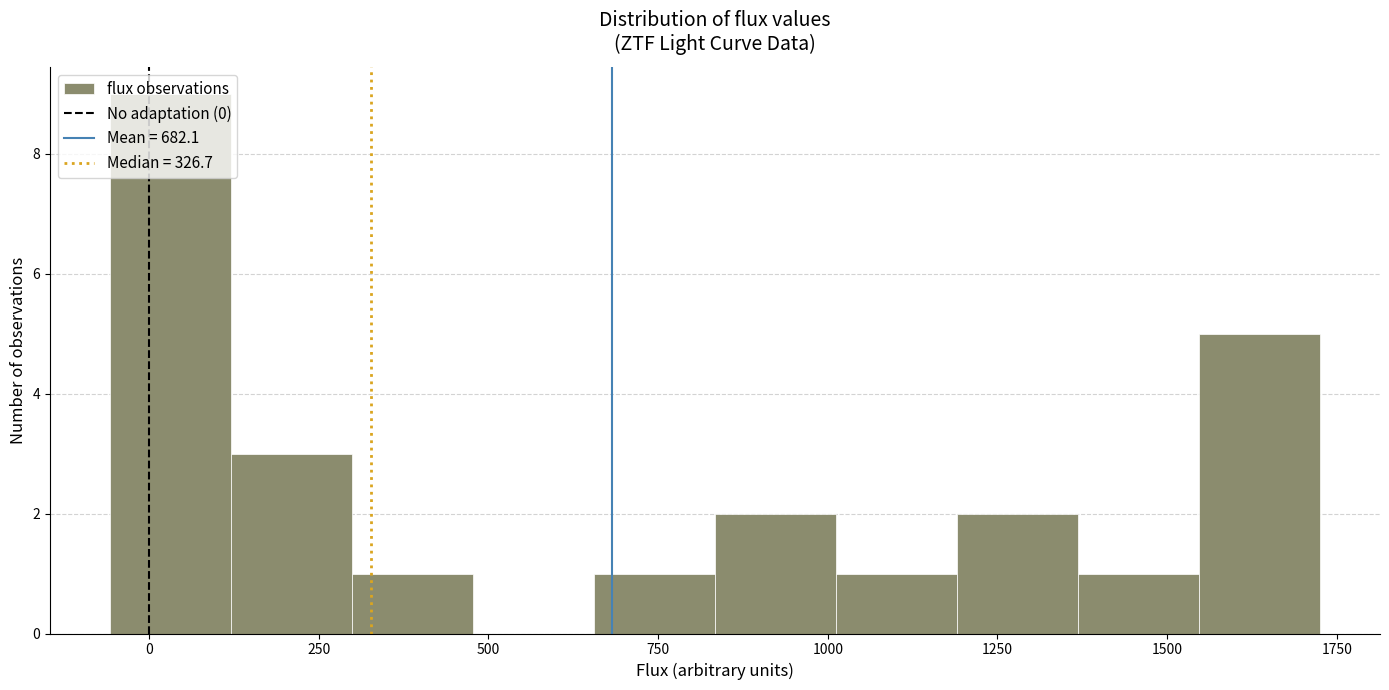

Around what value on the x-axis is the tallest bar? Give the approximate position of its centre, as read against the axis.

50